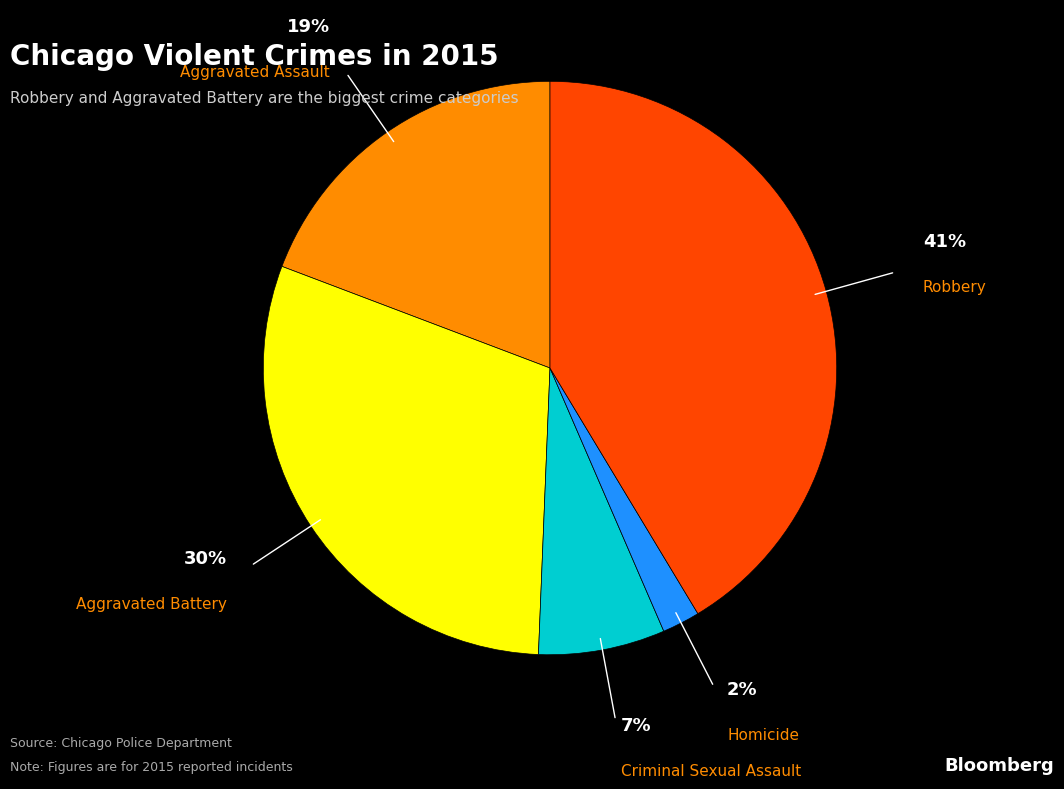

How many slices are in this pie chart?

5